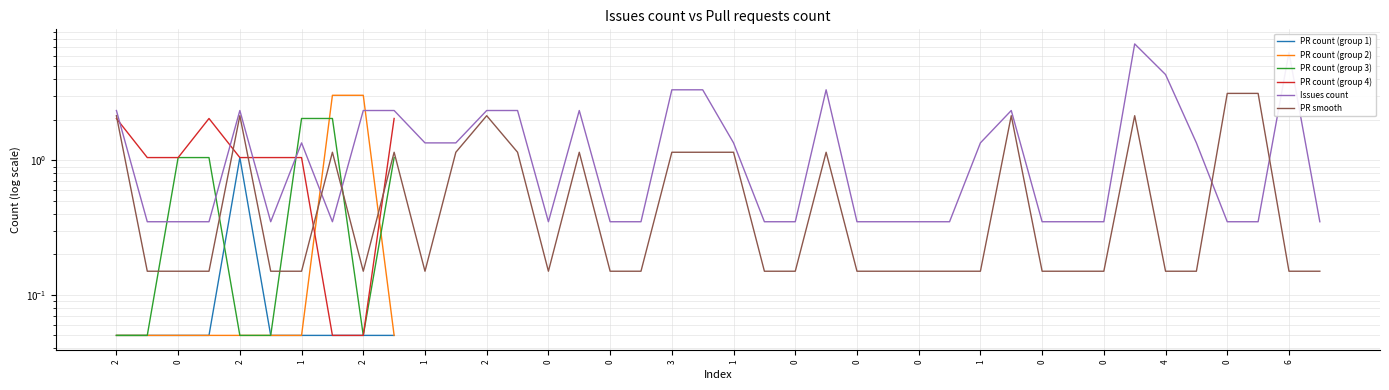

What is the sum of the values at 2 and 0?

0.3